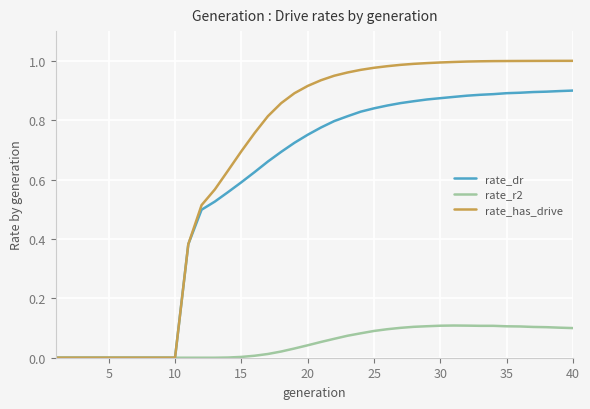

Which series has the largest total across all categories?

rate_has_drive